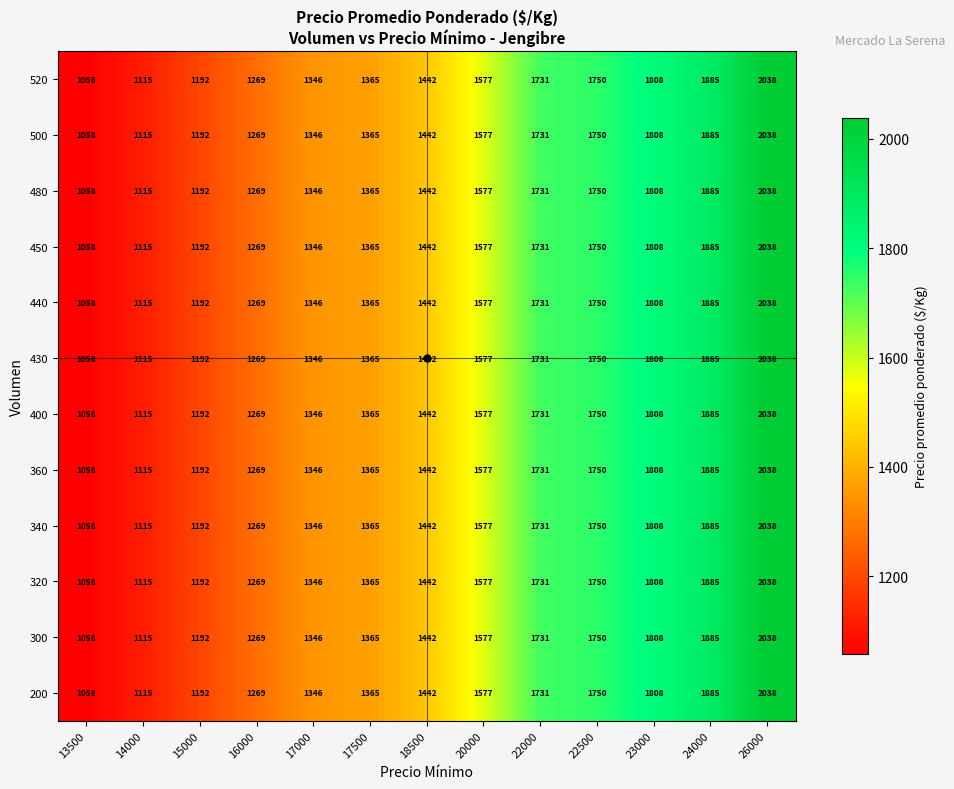

The 440 series shows 1442 at 18500. True or false?

True